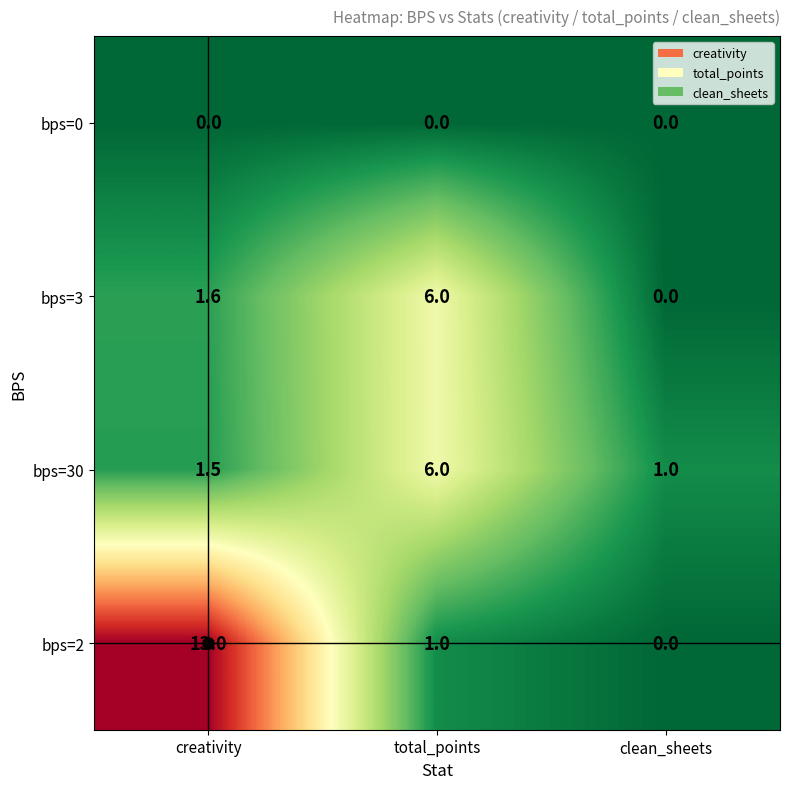

Rank the categories by bps=2 value from lowest to highest.

clean_sheets, total_points, creativity